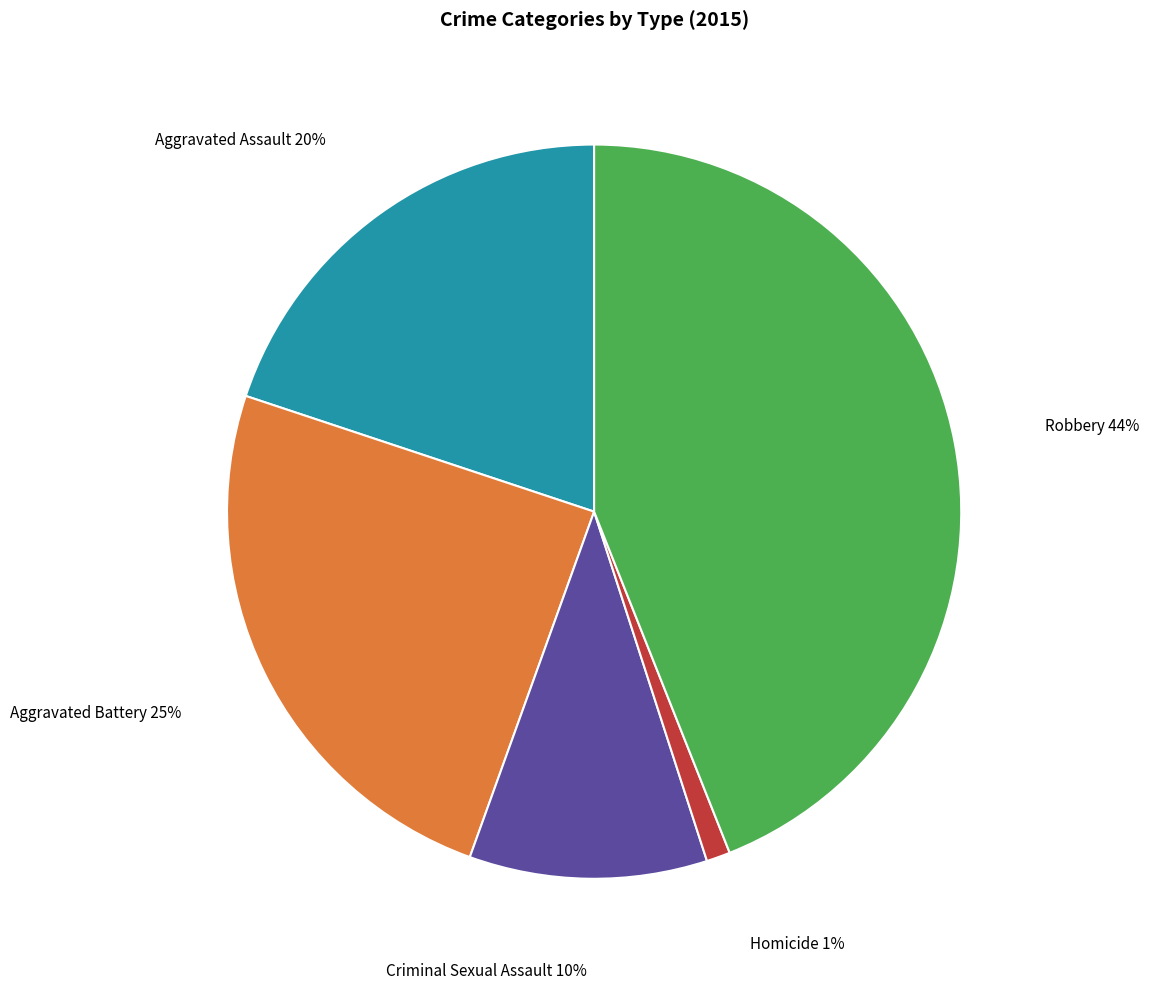

Is there any slice that represents more than half of the pie?

No